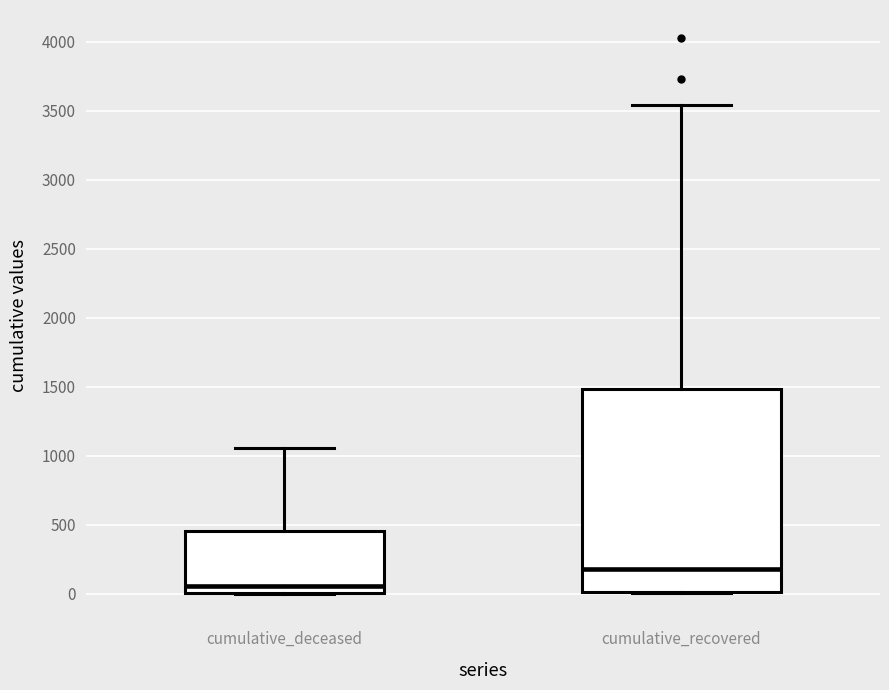

Which box is the tallest, from its lower edge to its upper edge?

cumulative_recovered